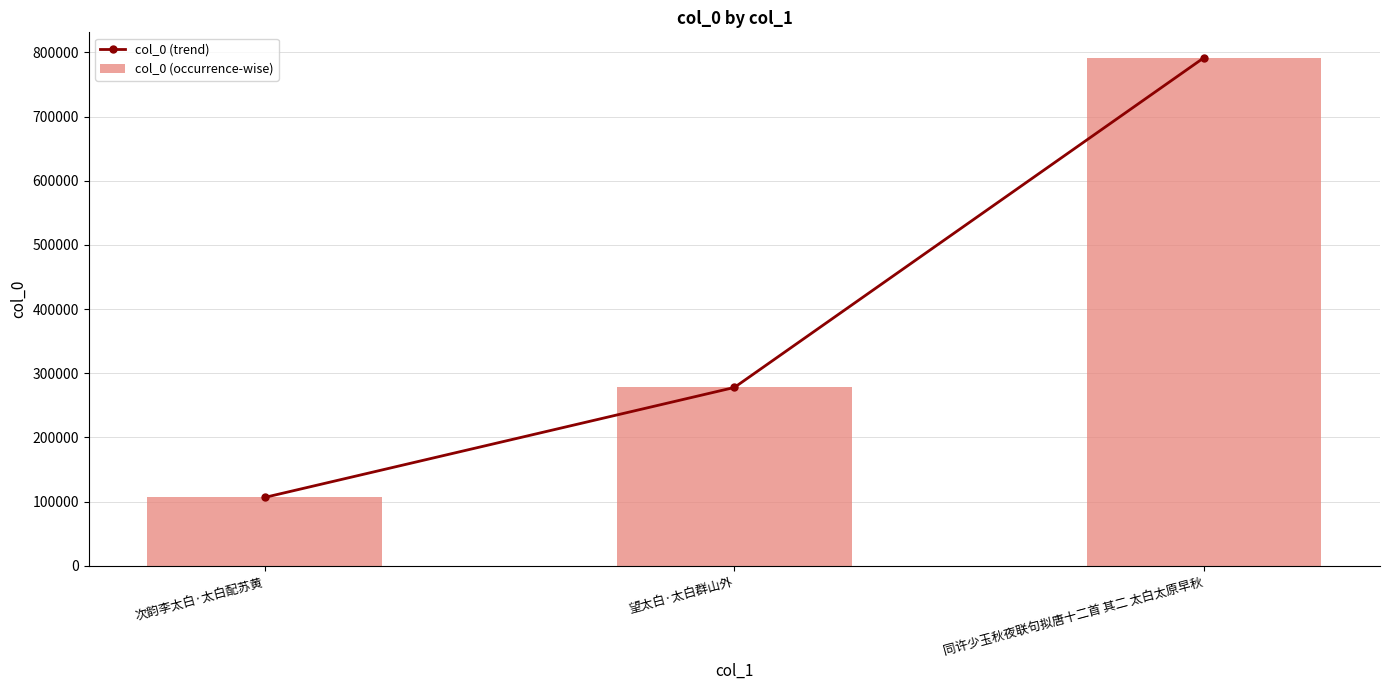

How many data points does each series have?

3